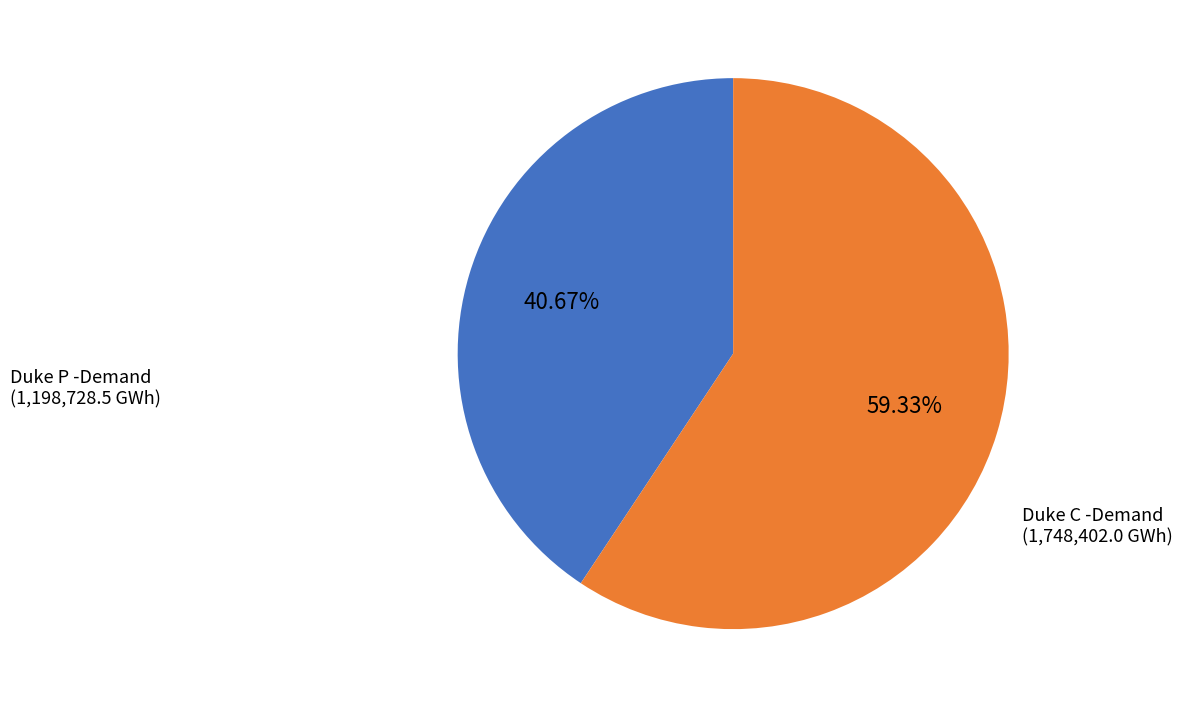

Count the number of slices in the pie.

2